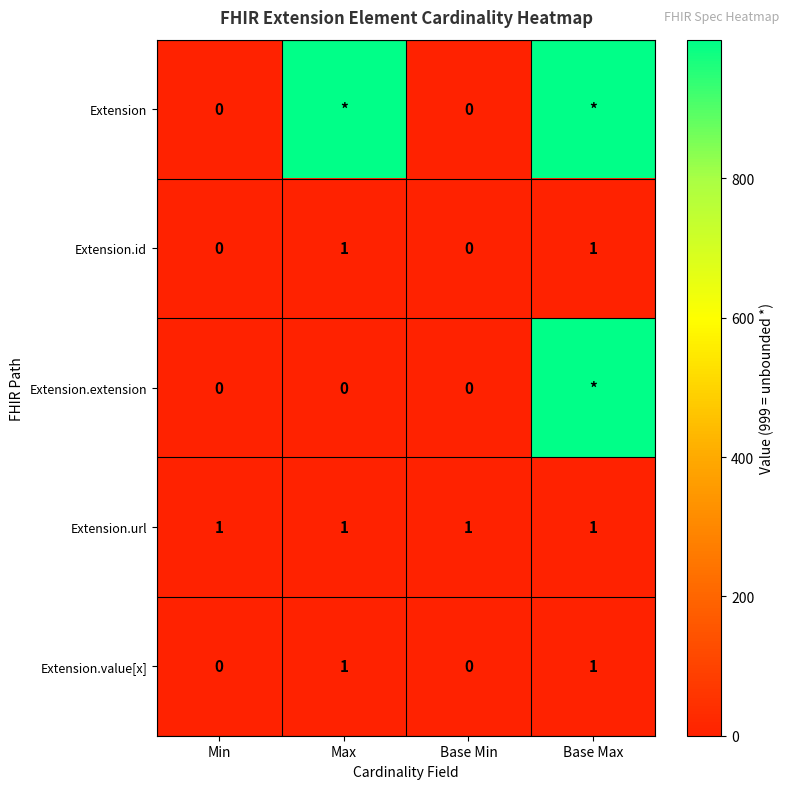

The value of Extension.url at Min is 1. True or false?

True